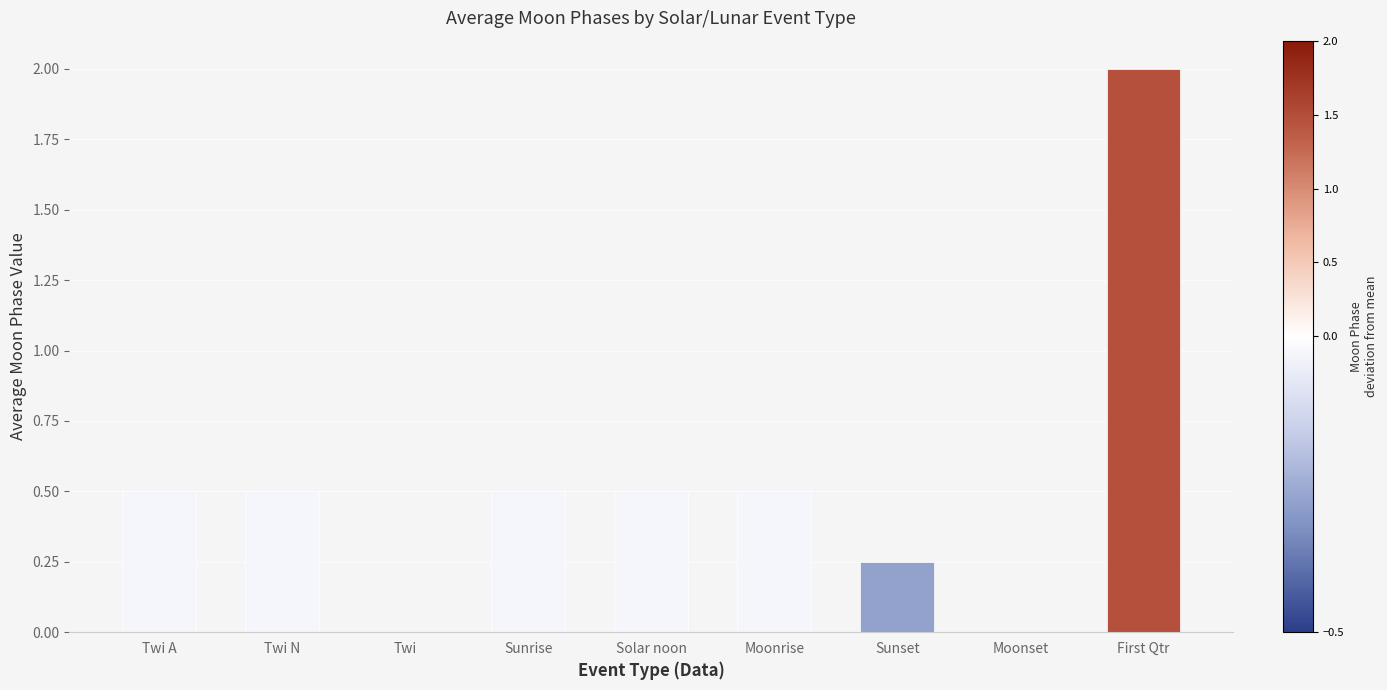

What is the sum of the values at Solar noon and Twi A?

1.0